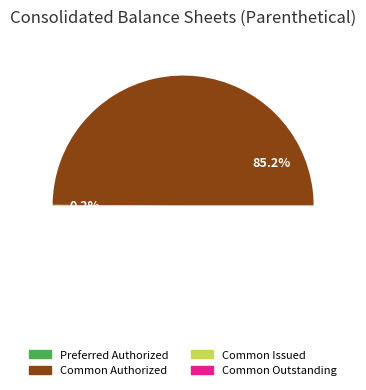

Does Common stock outstanding account for over 50% of the chart?

No